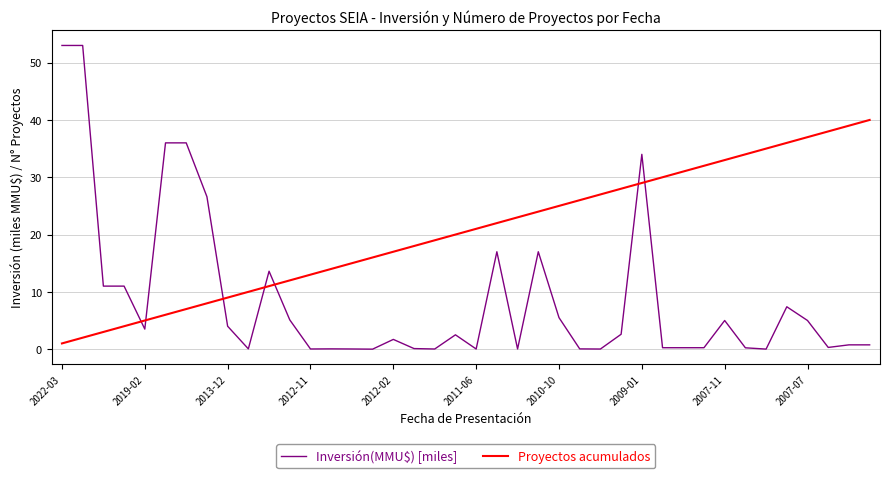

Which series has the largest total across all categories?

Proyectos acumulados